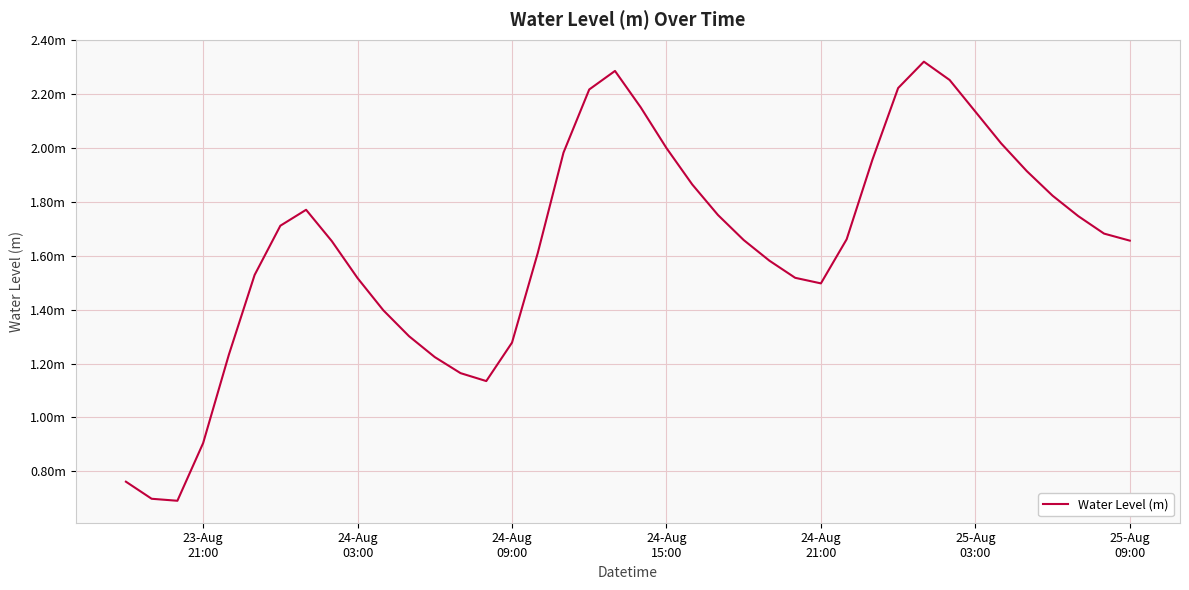

Does the chart have visible grid lines?

Yes